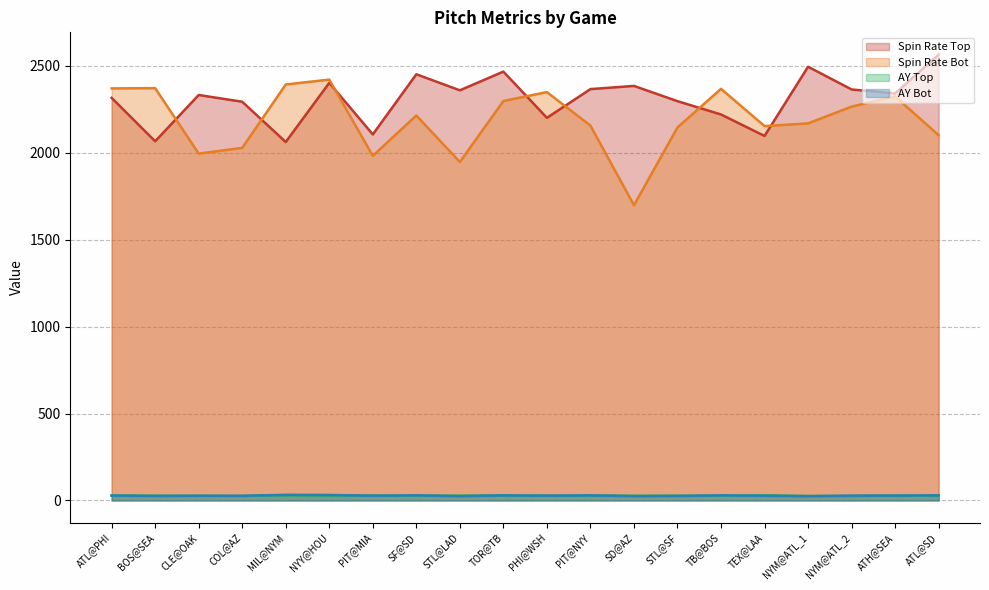

What is the lowest value of the release_spin_rate_top series?

2062.0